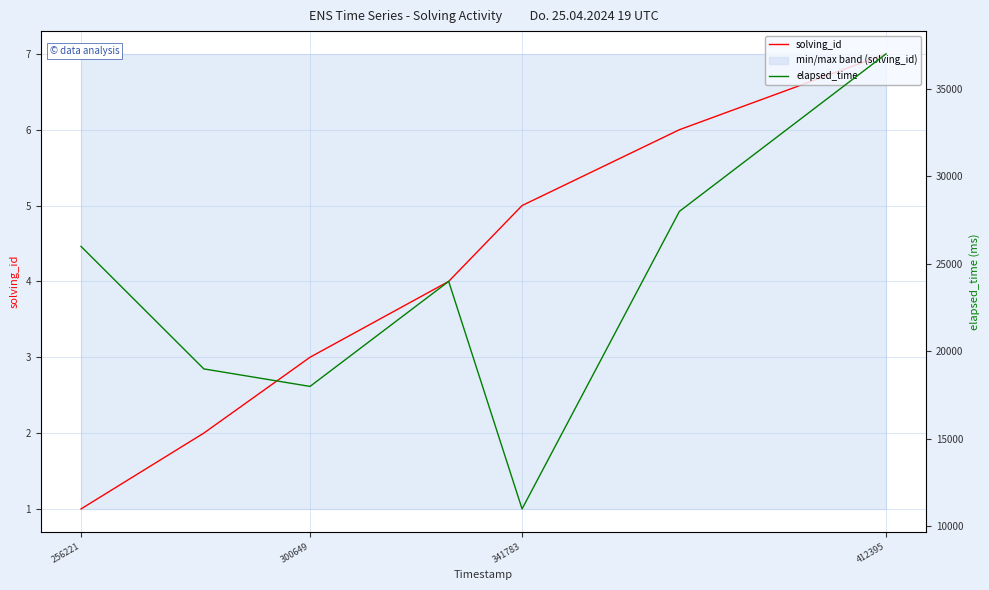

Is this an area chart (filled region under the line)?

No